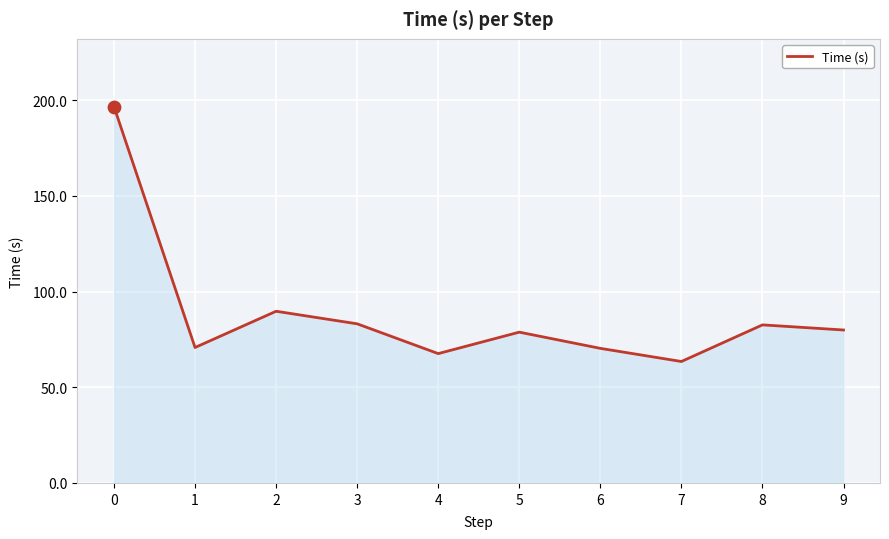

What is the change in value from 2 to 8?

-7.1